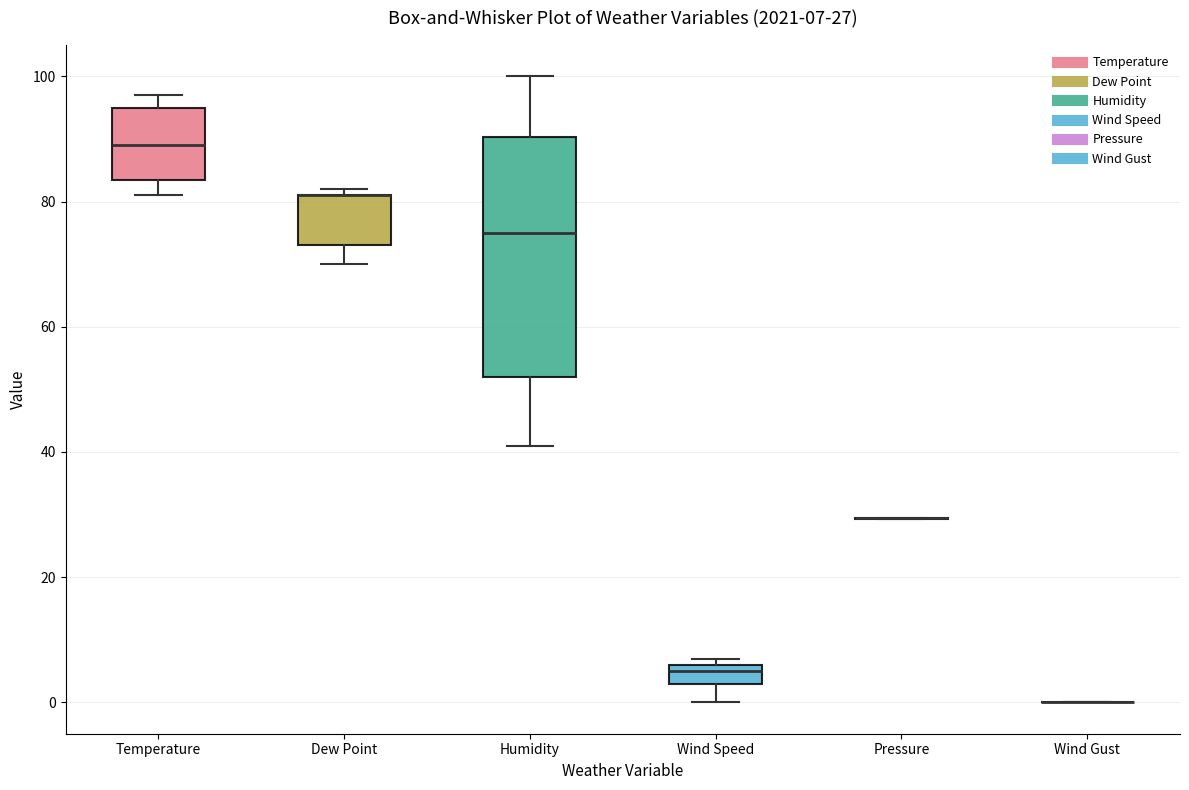

Comparing the boxes themselves (not the whiskers), which one is the tallest?

Humidity